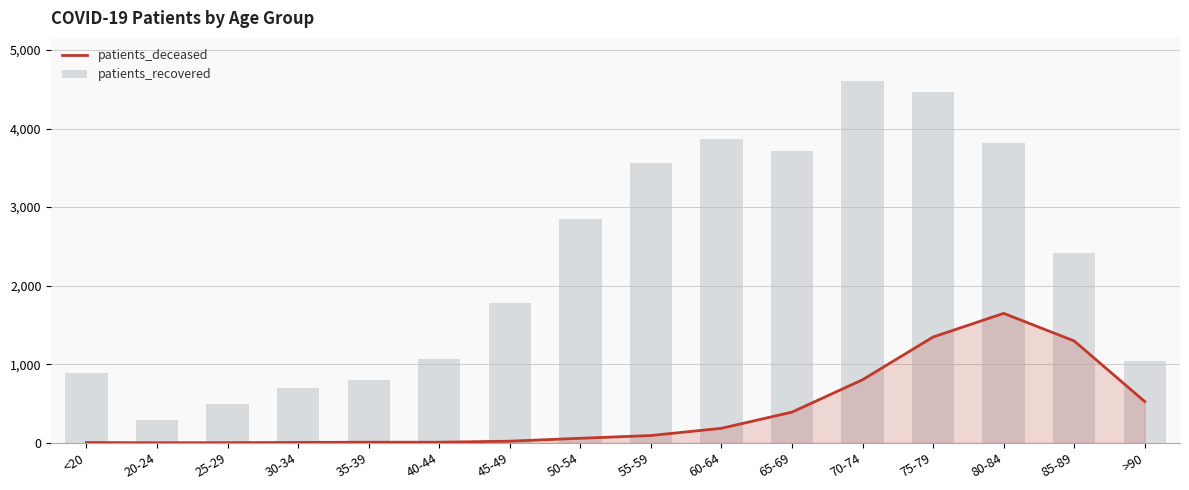

Which label corresponds to the smallest value in the chart?

20-24